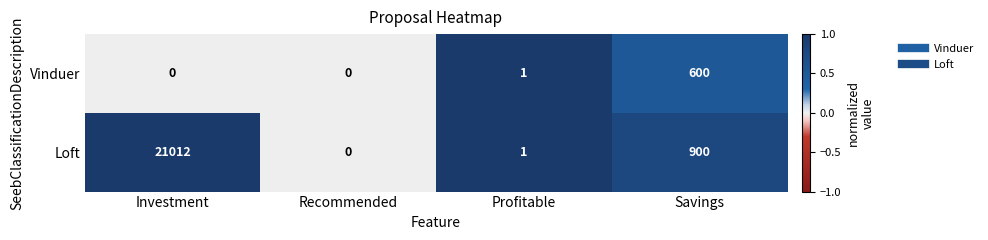

The Loft series shows 0 at Recommended. True or false?

True